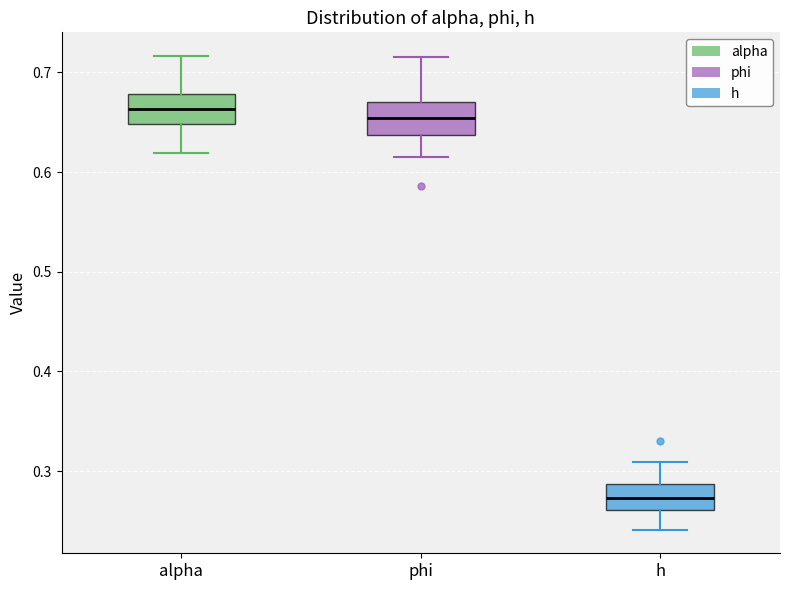

Which box's median line is the lowest?

h